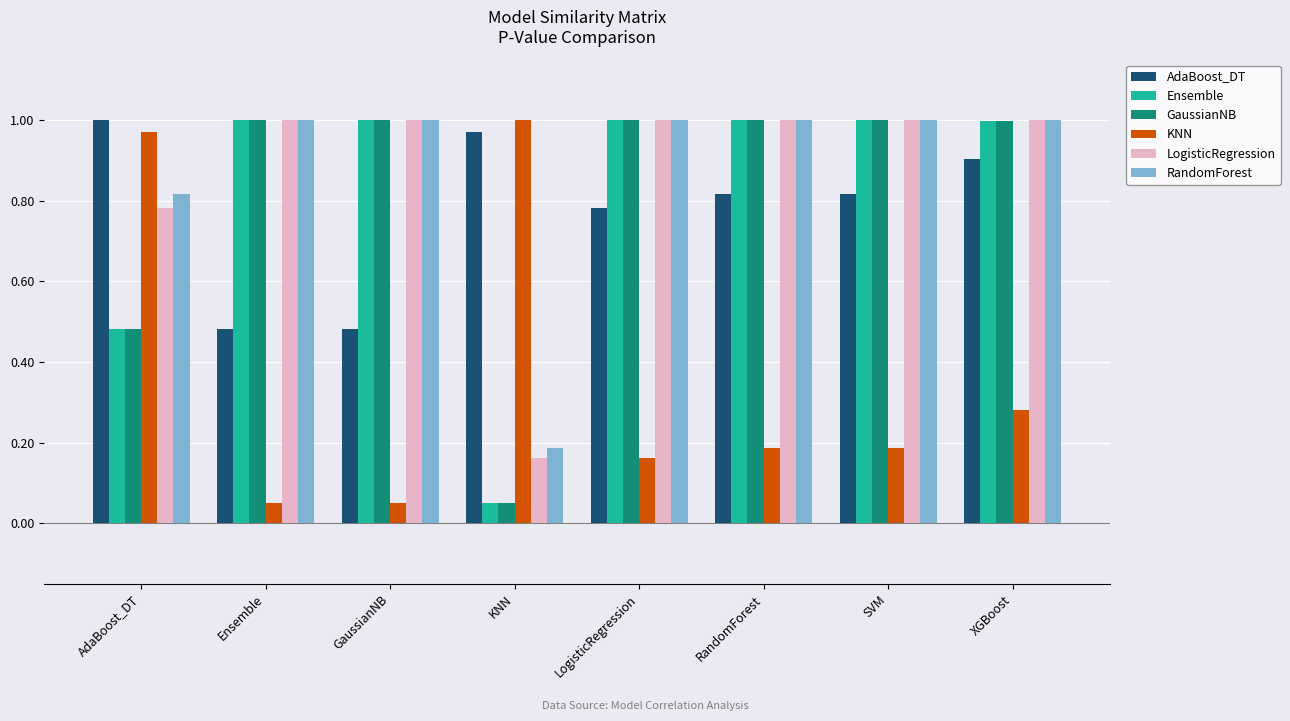

At which category is the sum across all series the highest?

XGBoost